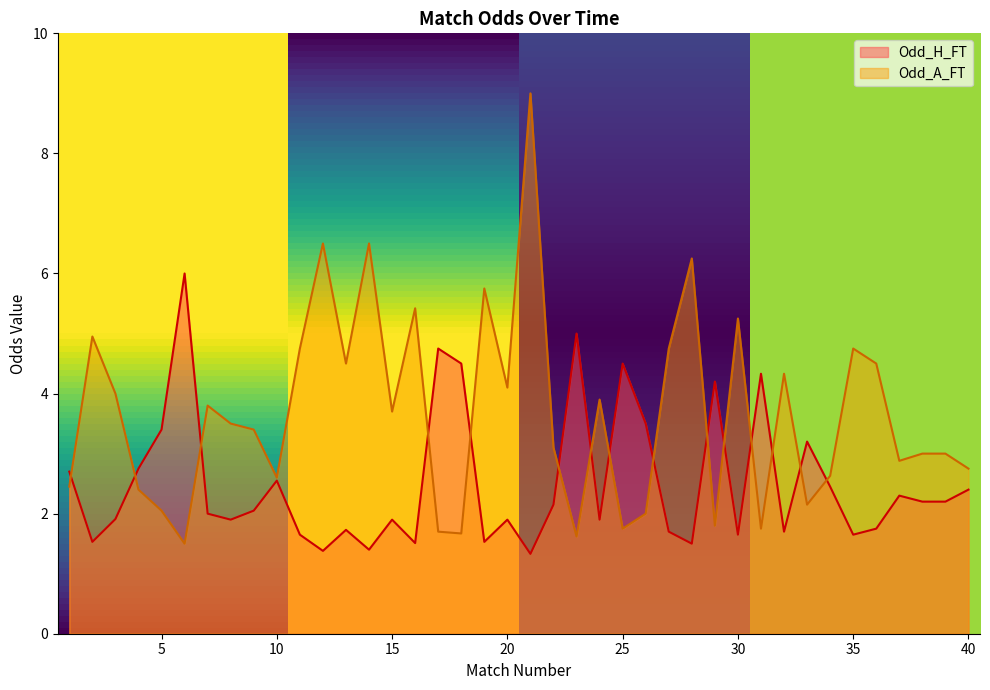

What is the average value of the Odd_A_FT series?

3.7